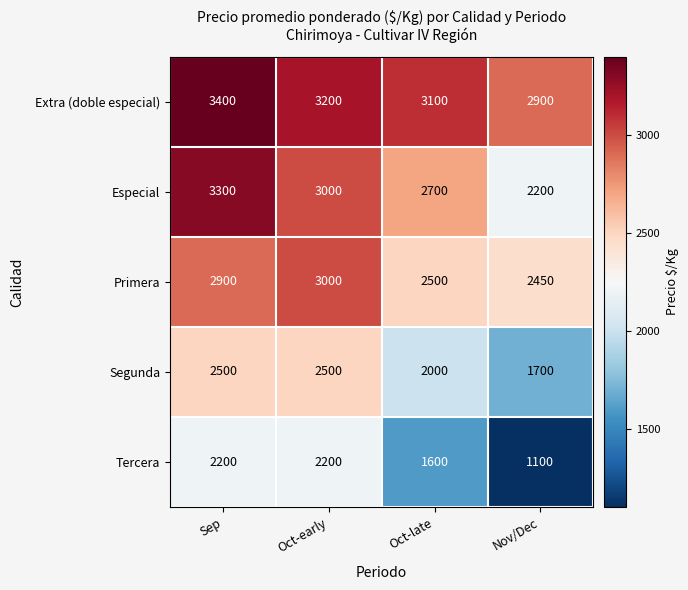

How many data points in Segunda are less than 2500?

2